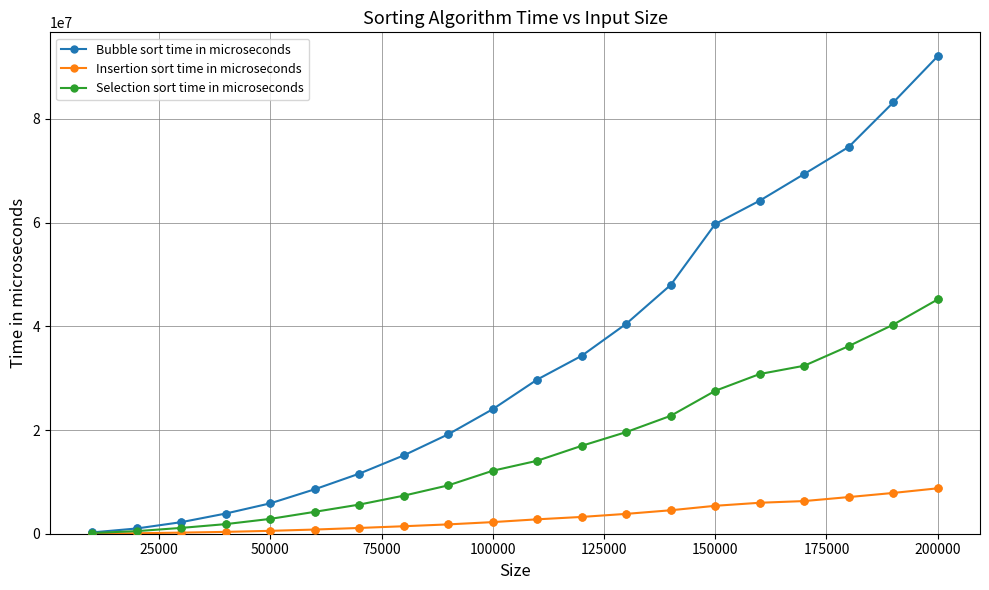

Which series has the widest spread of values?

Bubble sort time in microseconds